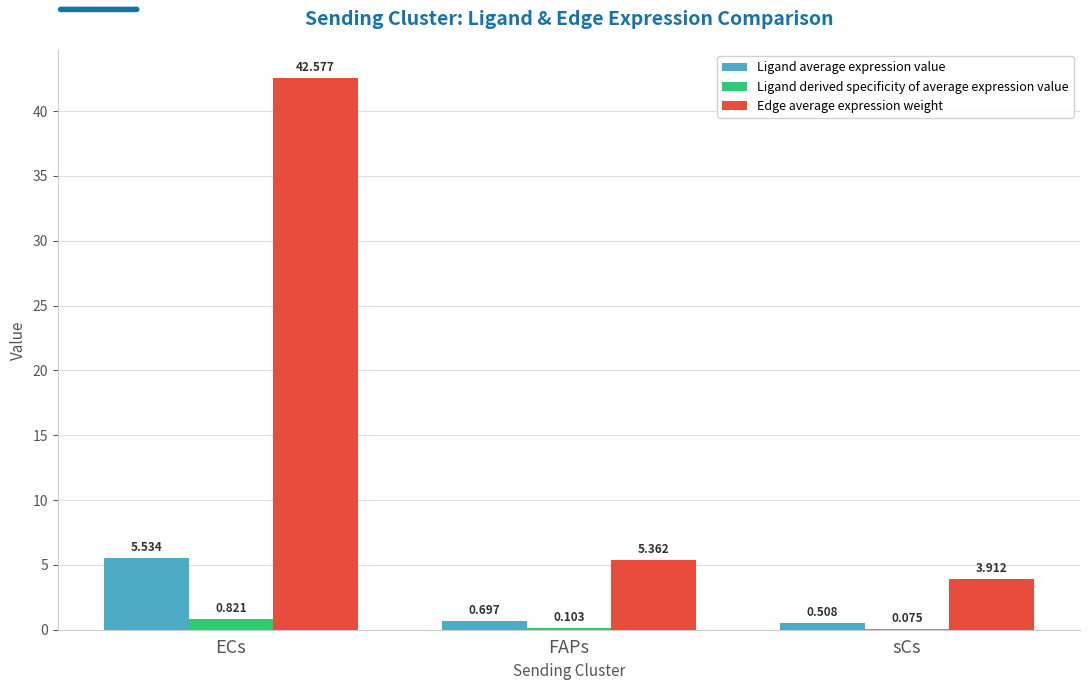

Which label corresponds to the largest value in the chart?

ECs